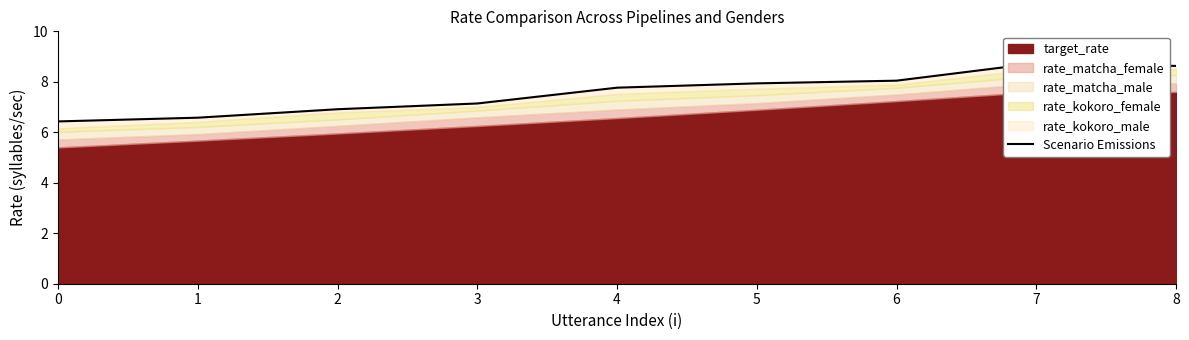

Reading right to left, transcribe all the data shown in this chart.

8=8.6	7=8.7	6=8.0	5=7.9	4=7.8	3=7.1	2=6.9	1=6.6	0=6.4